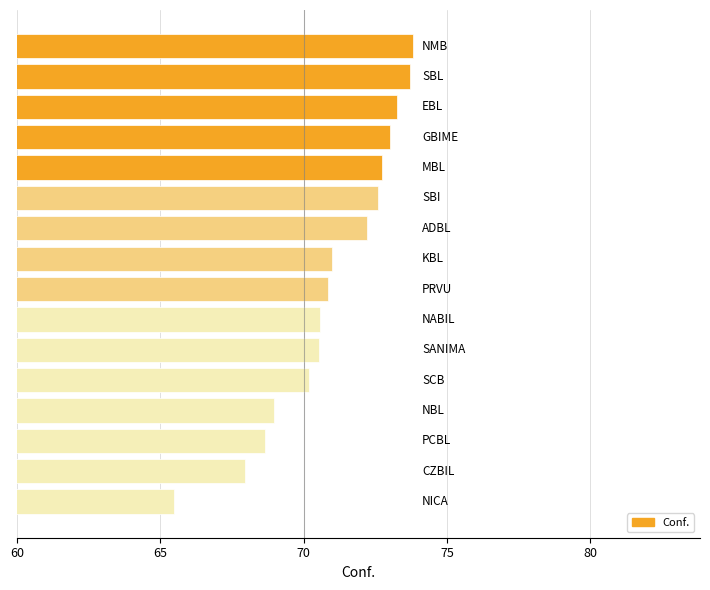

What is the sum of all values?

1135.6